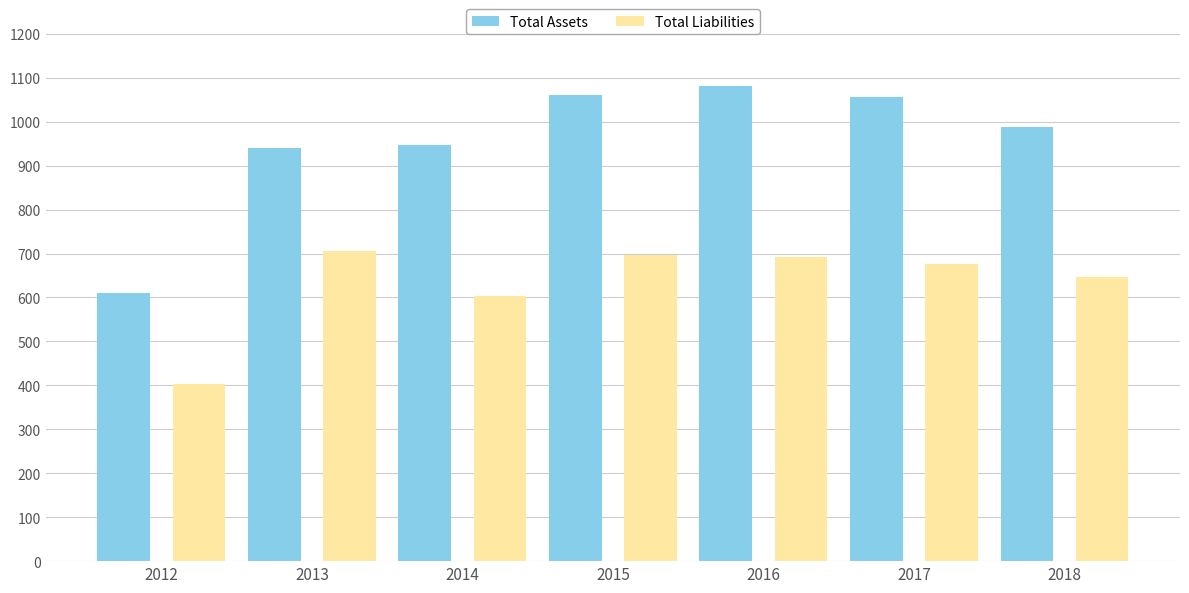

What is the value of the Total Assets bar at the 1st from the left?

610